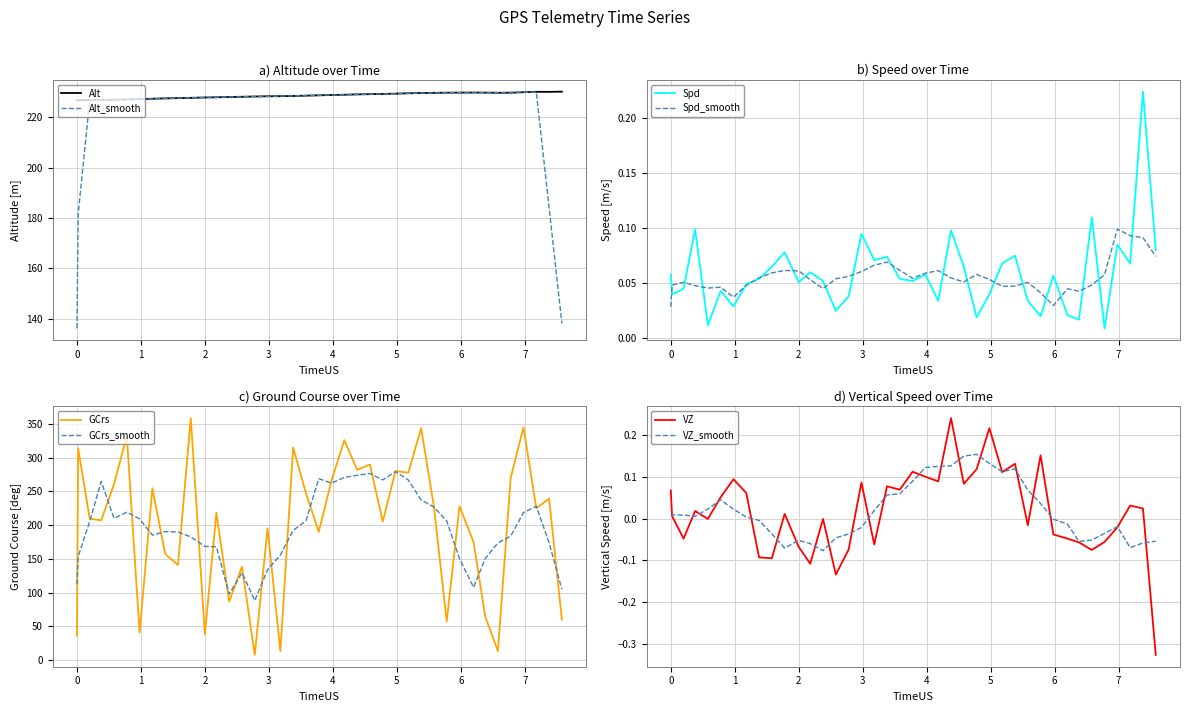

Which series has the largest total across all categories?

Alt